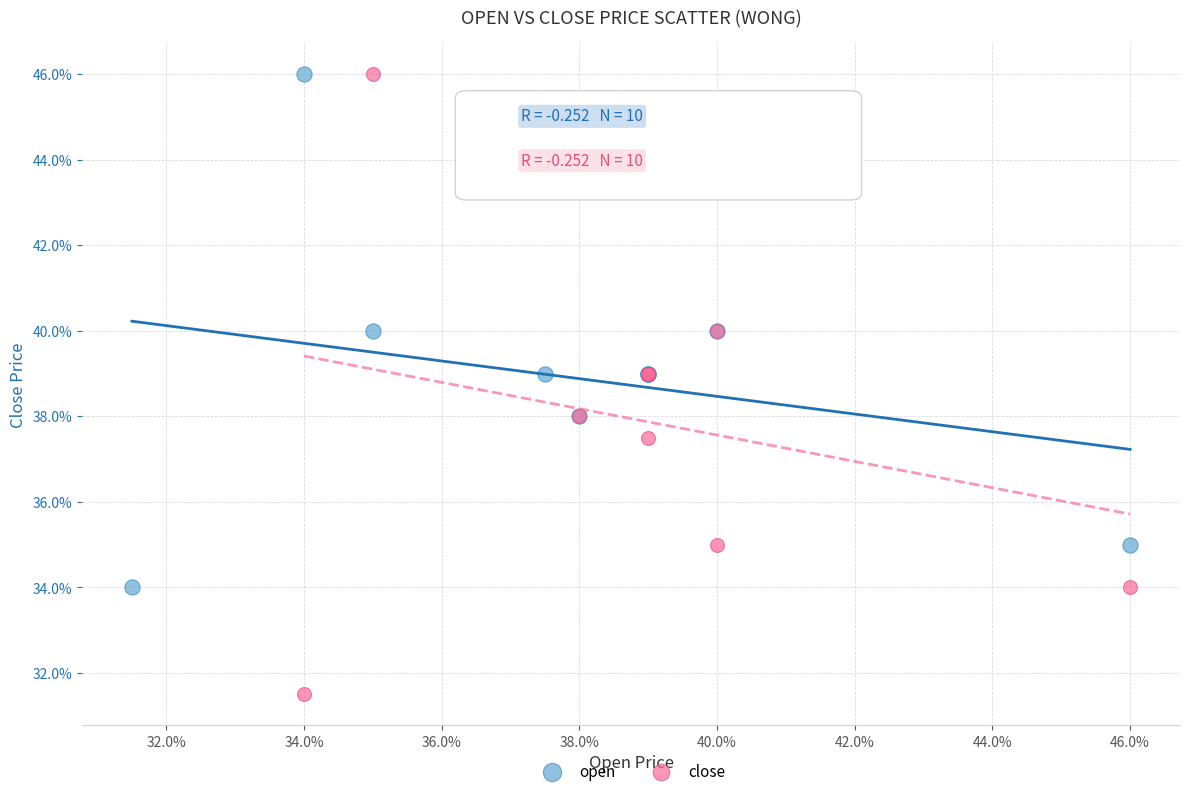

What are all the series names shown in the legend?

open, close